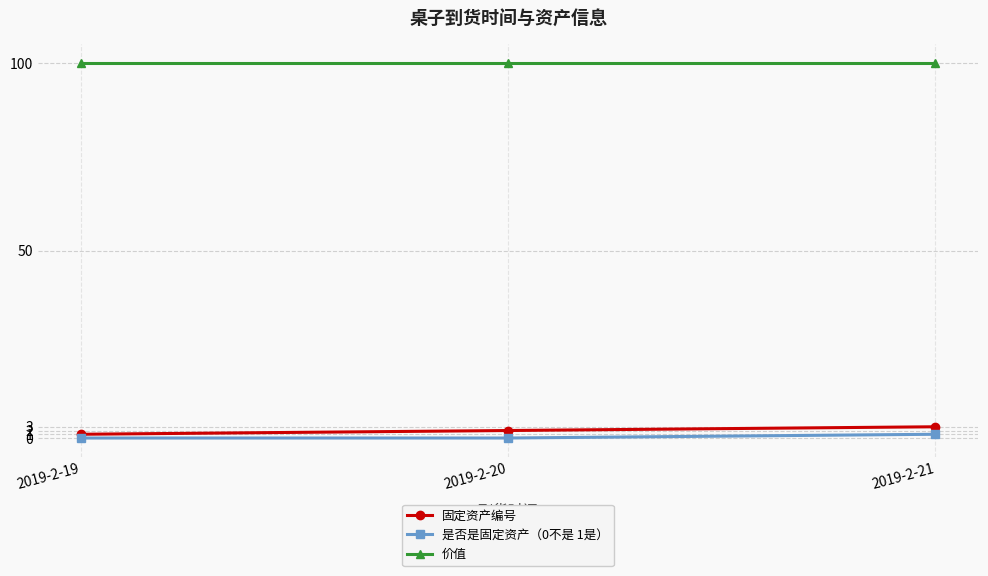

The 固定资产编号 series shows 2 at 2019-2-20. True or false?

True